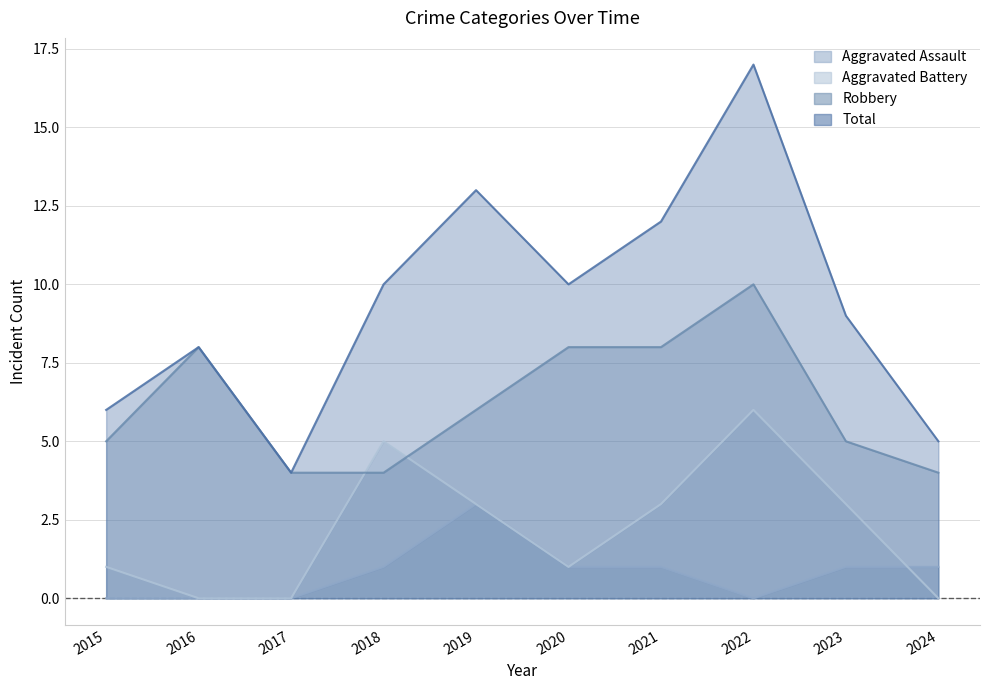

Which series changed the most between 2018 and 2020?

Aggravated Battery